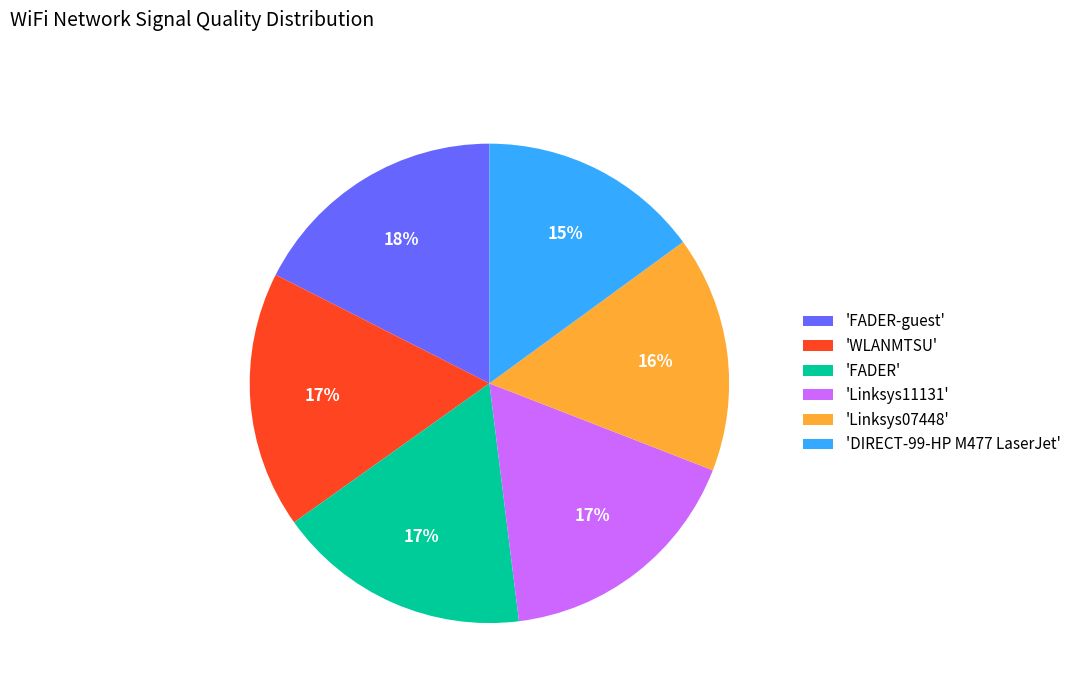

To the nearest percent, what portion does 'Linksys07448' represent?

16%